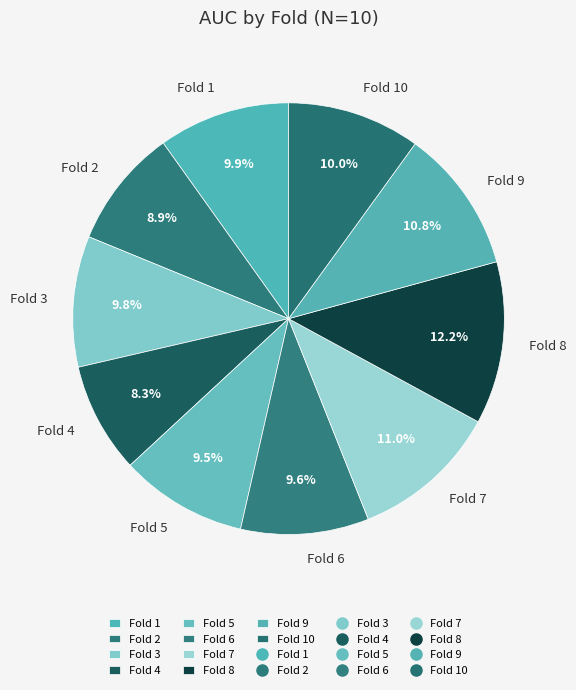

Is Fold 3 the majority of the pie?

No